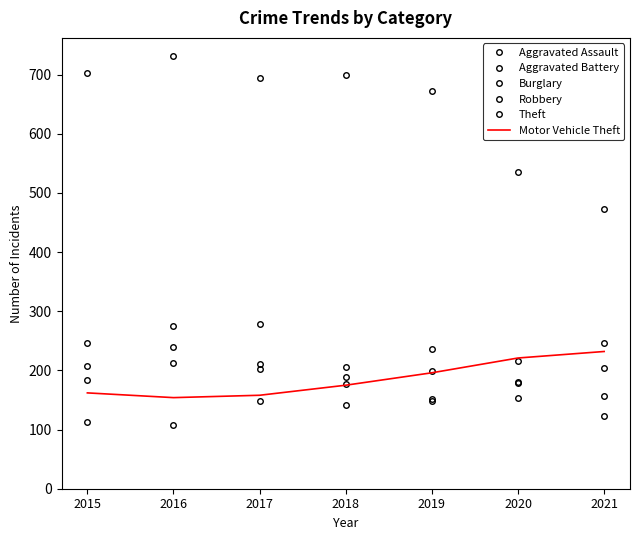

Rank the categories by Motor Vehicle Theft value from highest to lowest.

2021, 2020, 2019, 2018, 2015, 2017, 2016